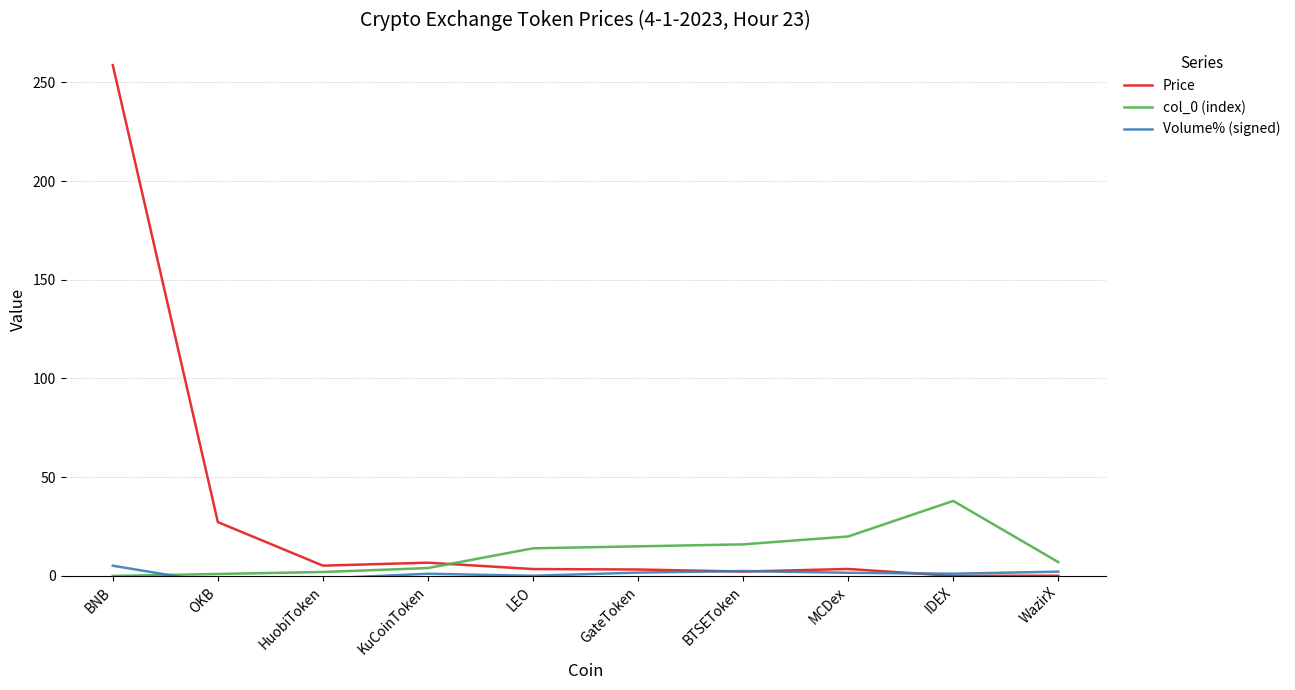

What is the average value of the Volume% (signed) series?

1.1